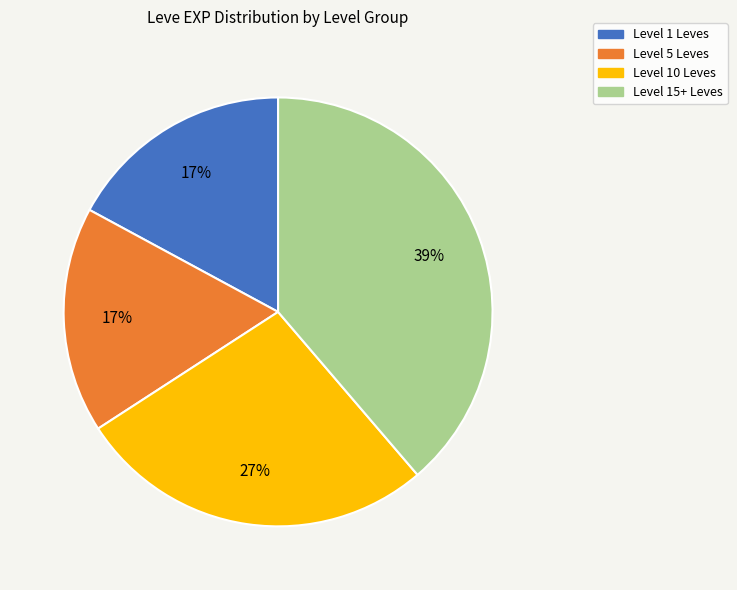

To the nearest percent, what is the average slice percentage?

25%